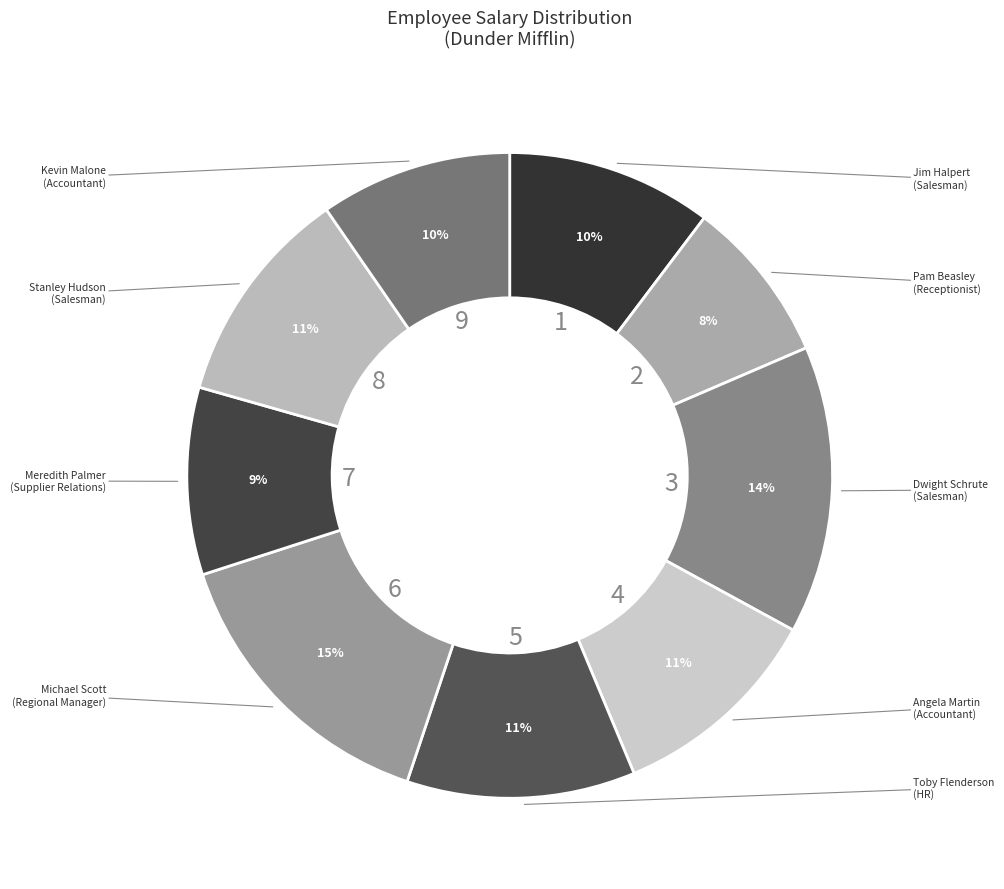

What percentage is the Stanley Hudson slice, to the nearest percent?

11%